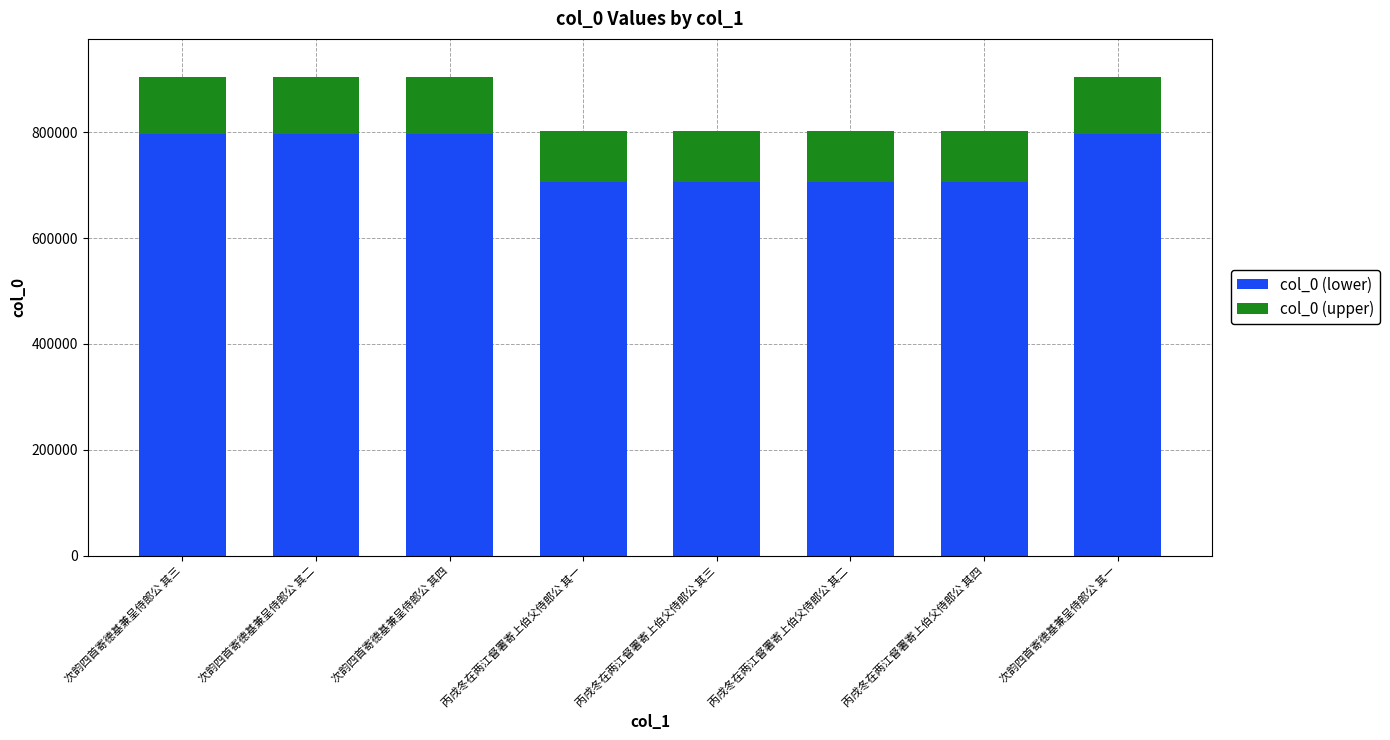

Count the number of data series in this chart.

2